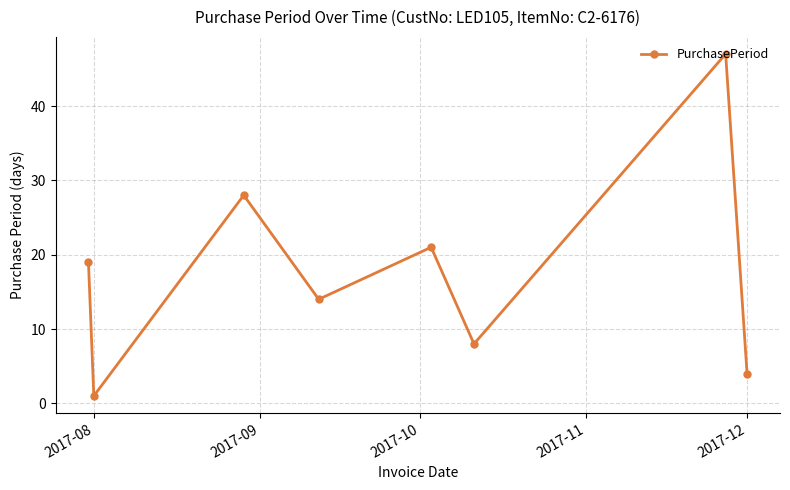

What is the average value?

18